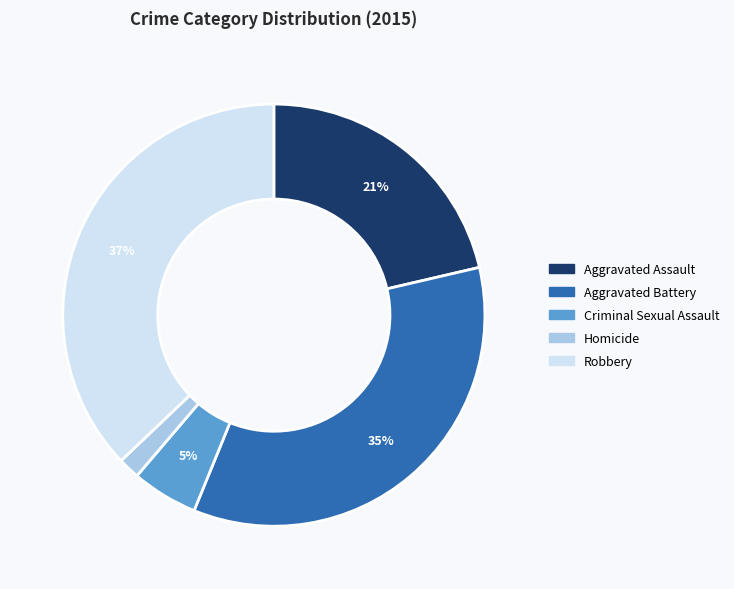

To the nearest percent, what is the average slice percentage?

20%